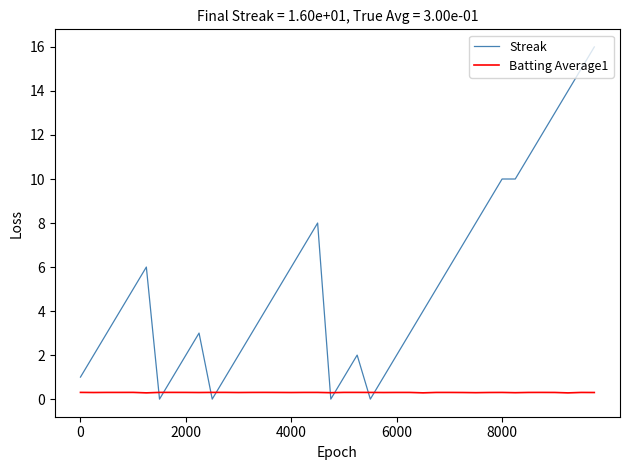

Reading left to right, extract all data points from this chart.

Streak: 1.0	2.0	3.0	4.0	5.0	6.0	0.0	1.0	2.0	3.0	0.0	1.0	2.0	3.0	4.0	5.0	6.0	7.0	8.0	0.0	1.0	2.0	0.0	1.0	2.0	3.0	4.0	5.0	6.0	7.0	8.0	9.0	10.0	10.0	11.0	12.0	13.0	14.0	15.0	16.0
Batting Average1: 0.3	0.3	0.3	0.3	0.3	0.3	0.3	0.3	0.3	0.3	0.3	0.3	0.3	0.3	0.3	0.3	0.3	0.3	0.3	0.3	0.3	0.3	0.3	0.3	0.3	0.3	0.3	0.3	0.3	0.3	0.3	0.3	0.3	0.3	0.3	0.3	0.3	0.3	0.3	0.3